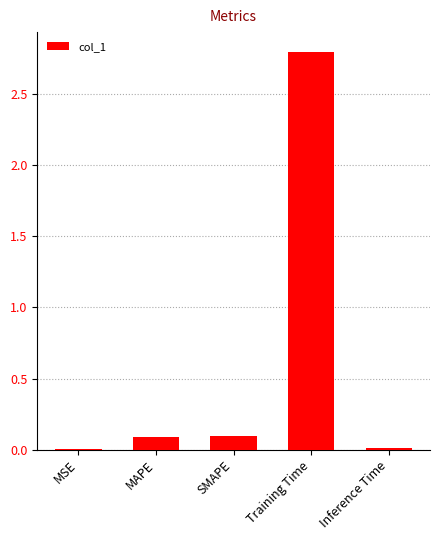

What is the greatest value displayed?

2.8